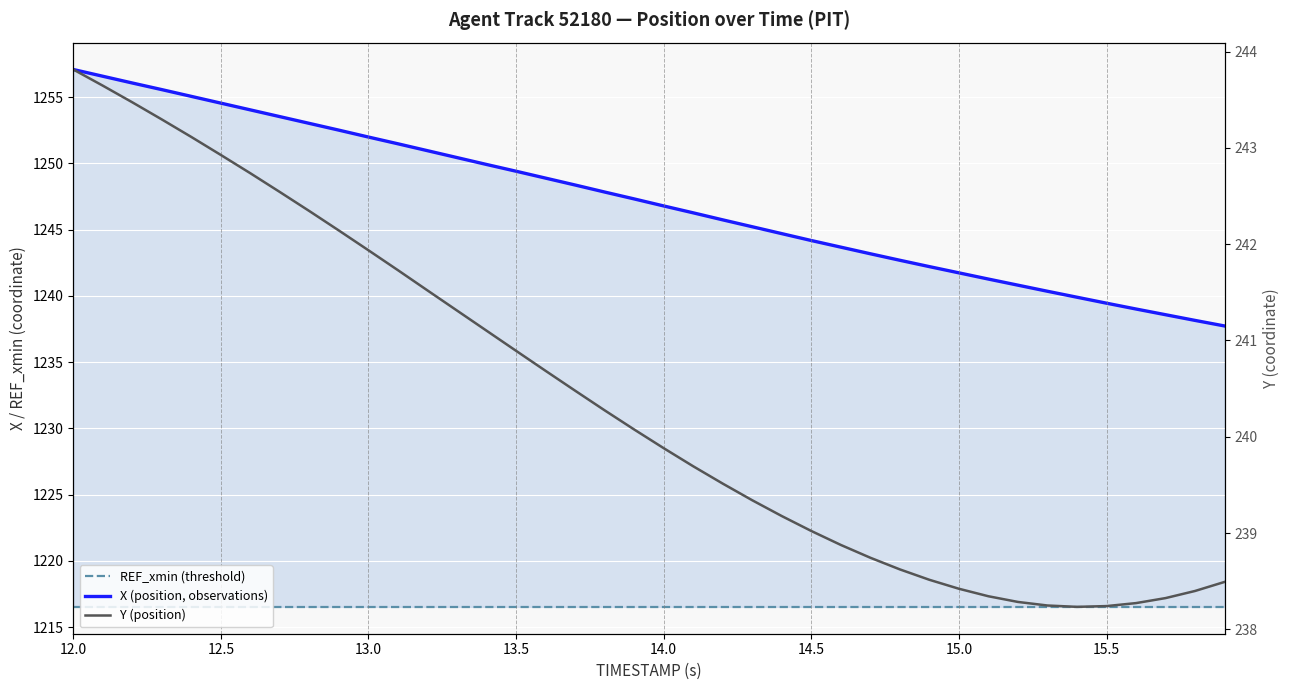

Does the chart display data point markers on the line(s)?

No